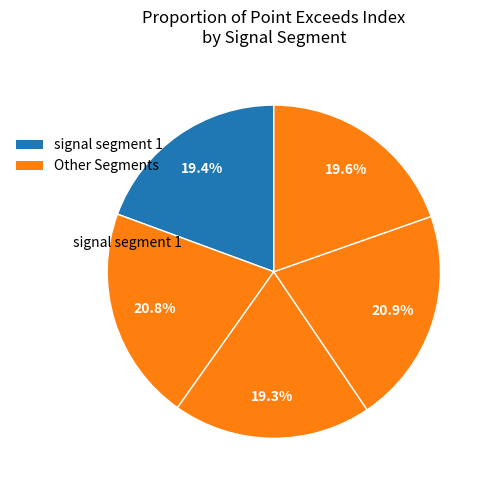

How many slices are in this pie chart?

5